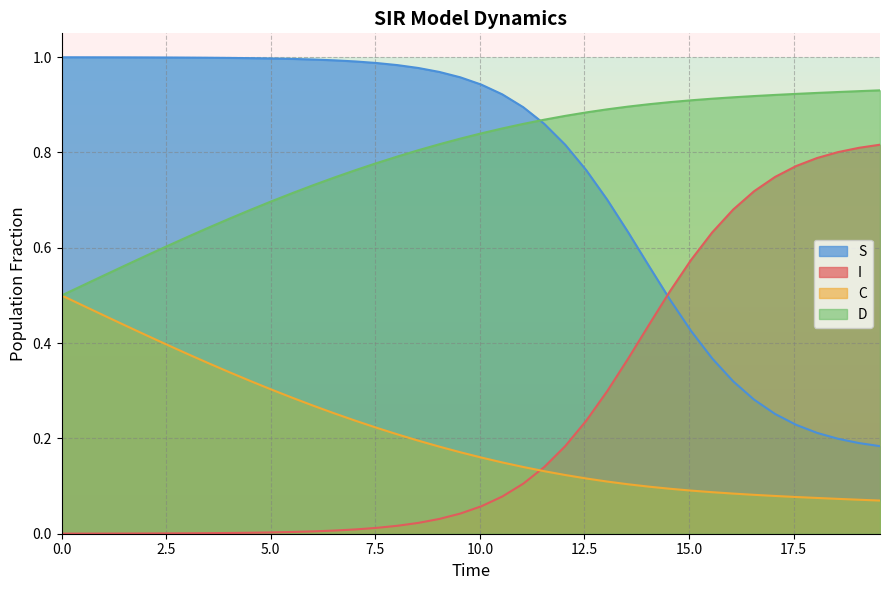

True or false: I and D cross at least once.

False